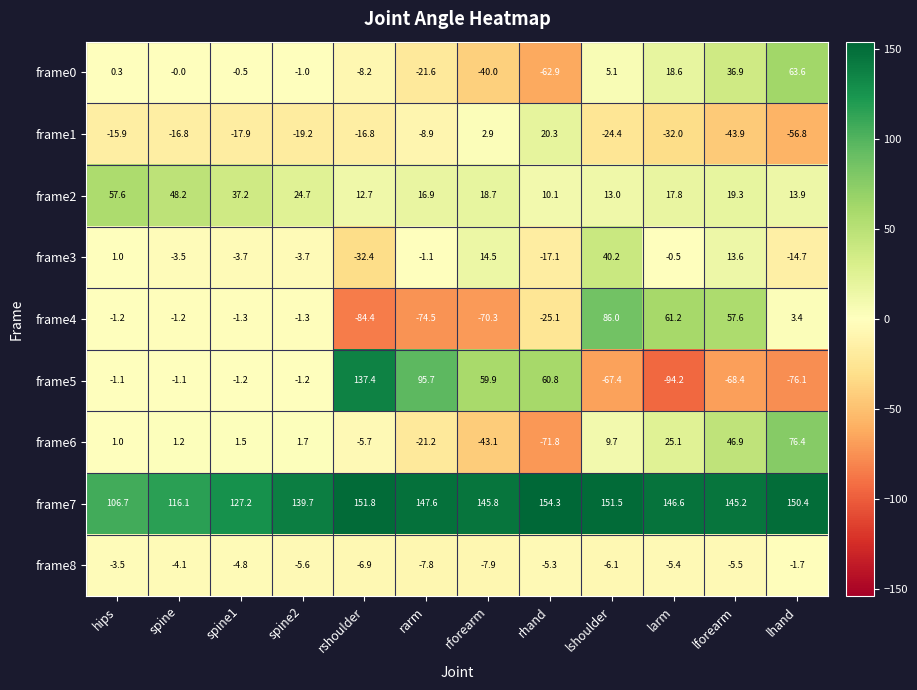

Which label corresponds to the largest value in the chart?

rhand